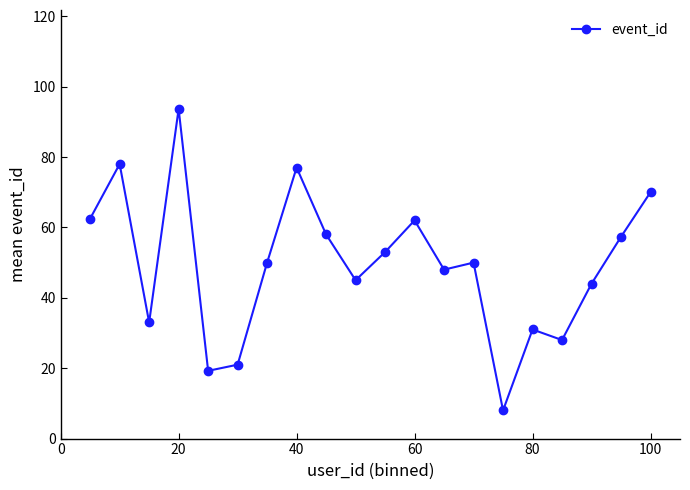

How many series are shown in this chart?

1